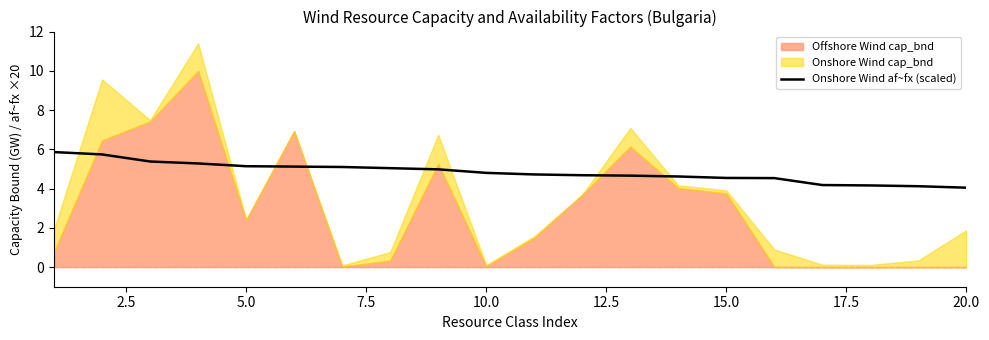

What is the average value?

4.8